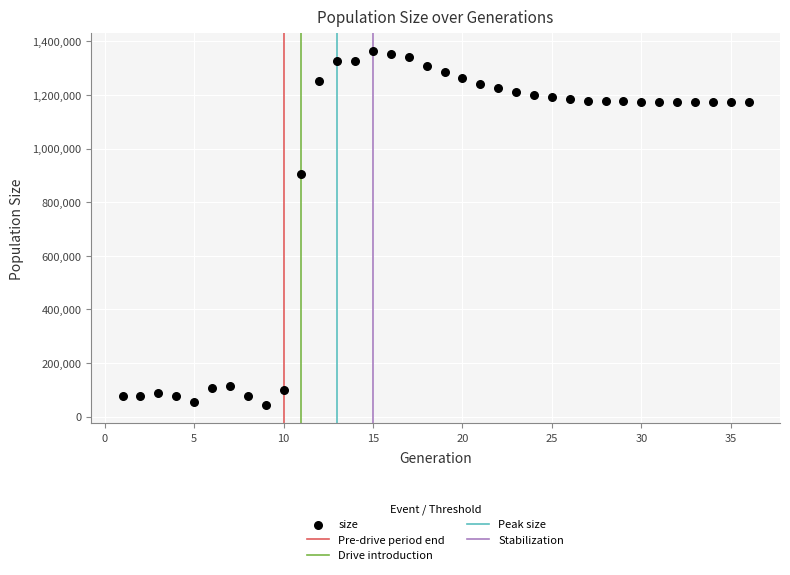

What is the range of X values (max minus min)?

35